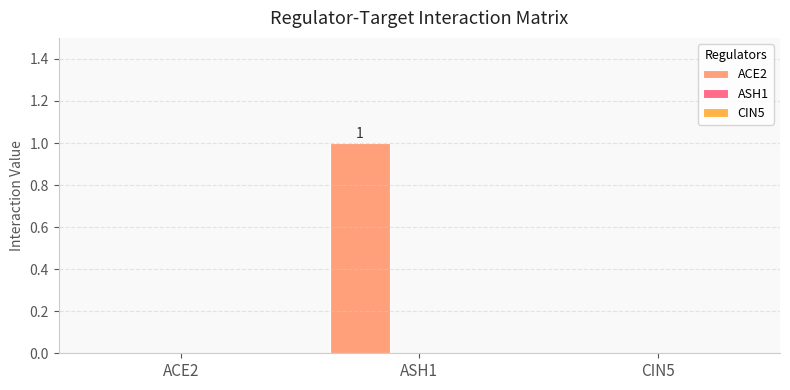

True or false: the data shows 0 at ACE2.

True